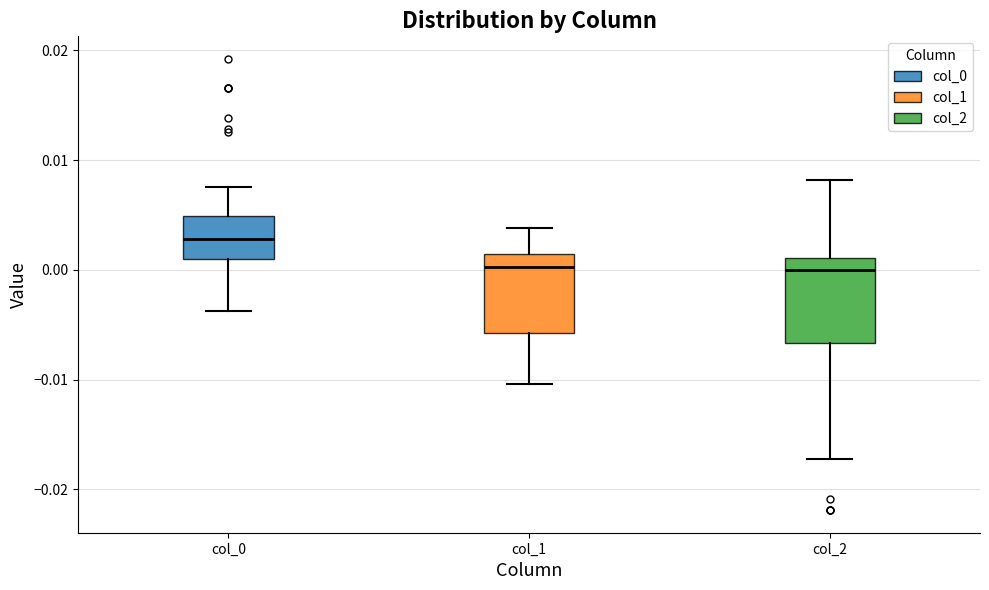

Where does the lower whisker of the box for col_0 end on the y-axis? The values are not printed on the chart, so give them approximately, as read against the axis.

-0.004